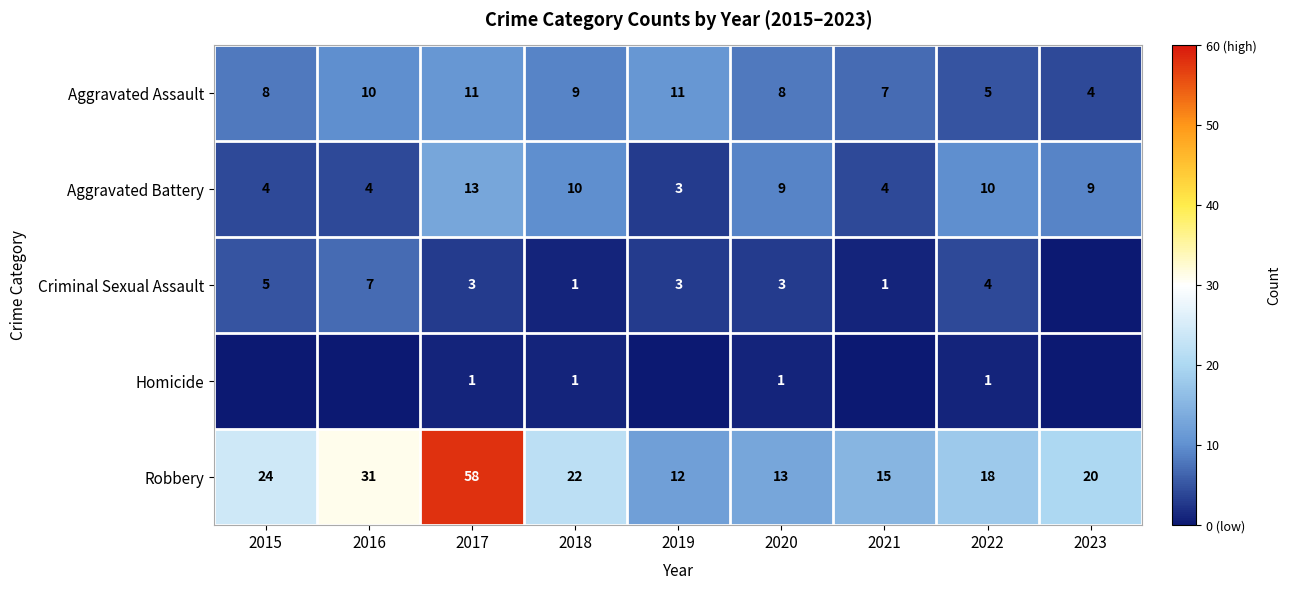

What is the minimum value for Aggravated Assault?

4